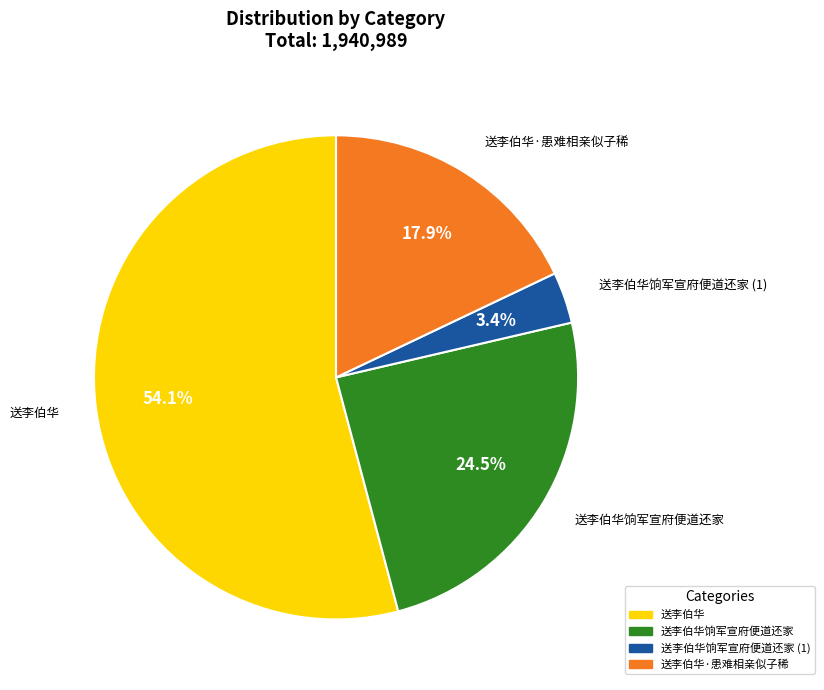

Is there any slice that represents more than half of the pie?

Yes